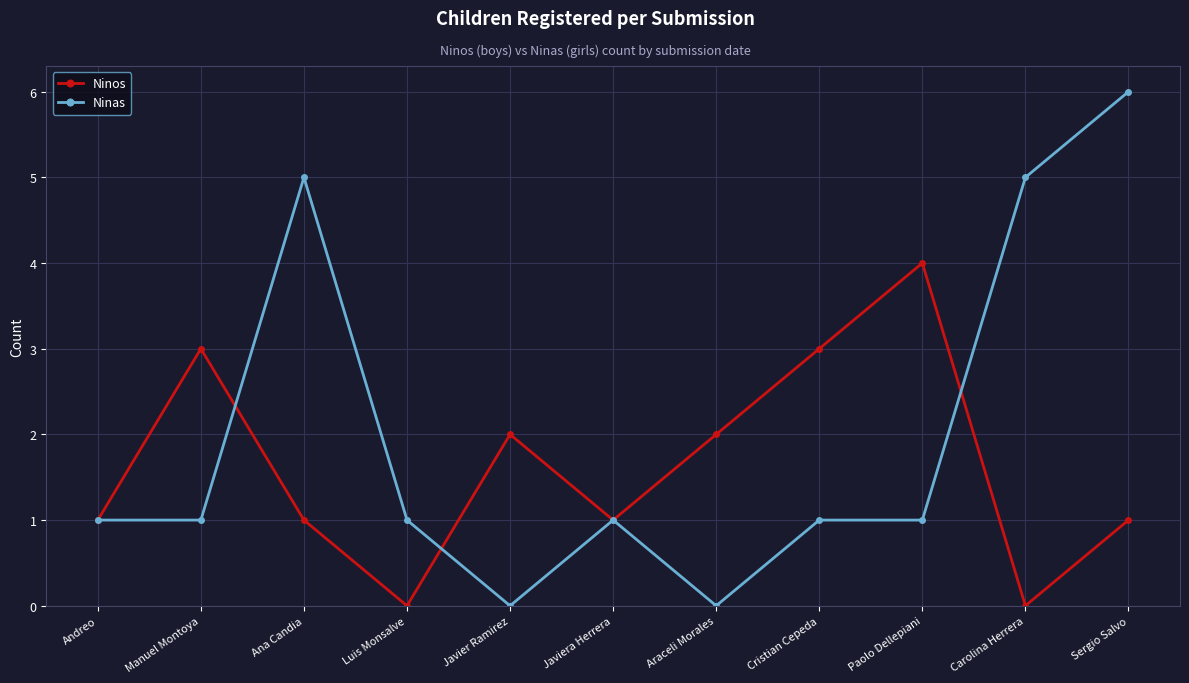

List the series in order of their peak value, lowest first.

Ninos, Ninas